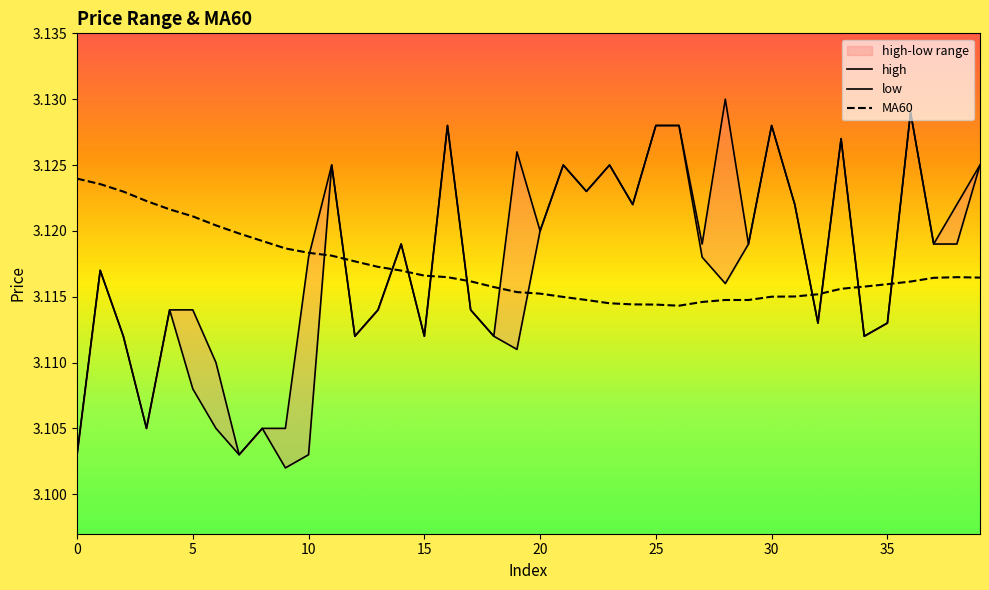

Which series has the widest spread of values?

low